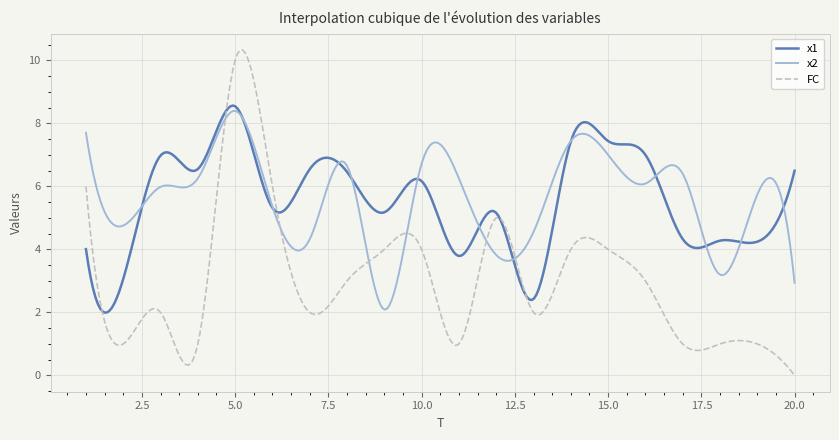

What is the difference between the maximum and second lowest values in the x1 series?

6.6